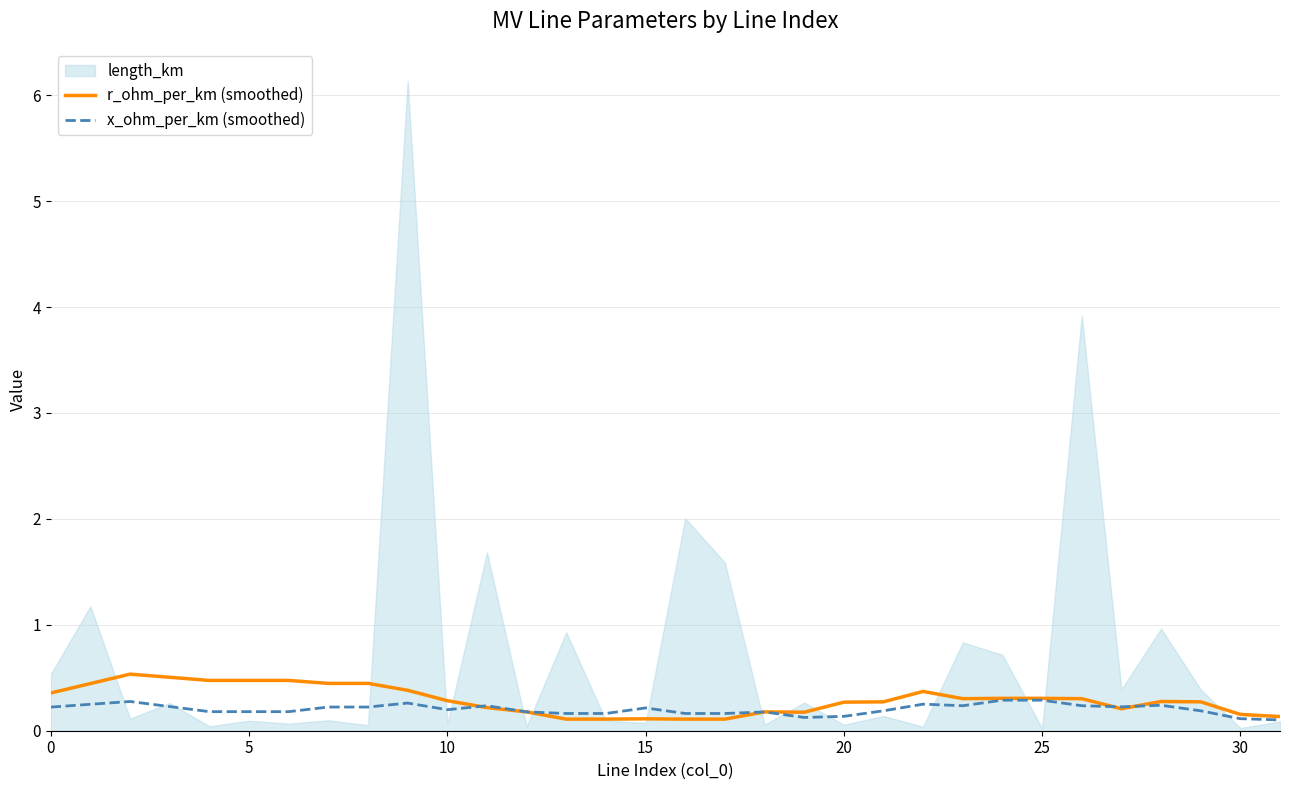

Which category has the lowest value in the x_ohm_per_km (smoothed) series?

31